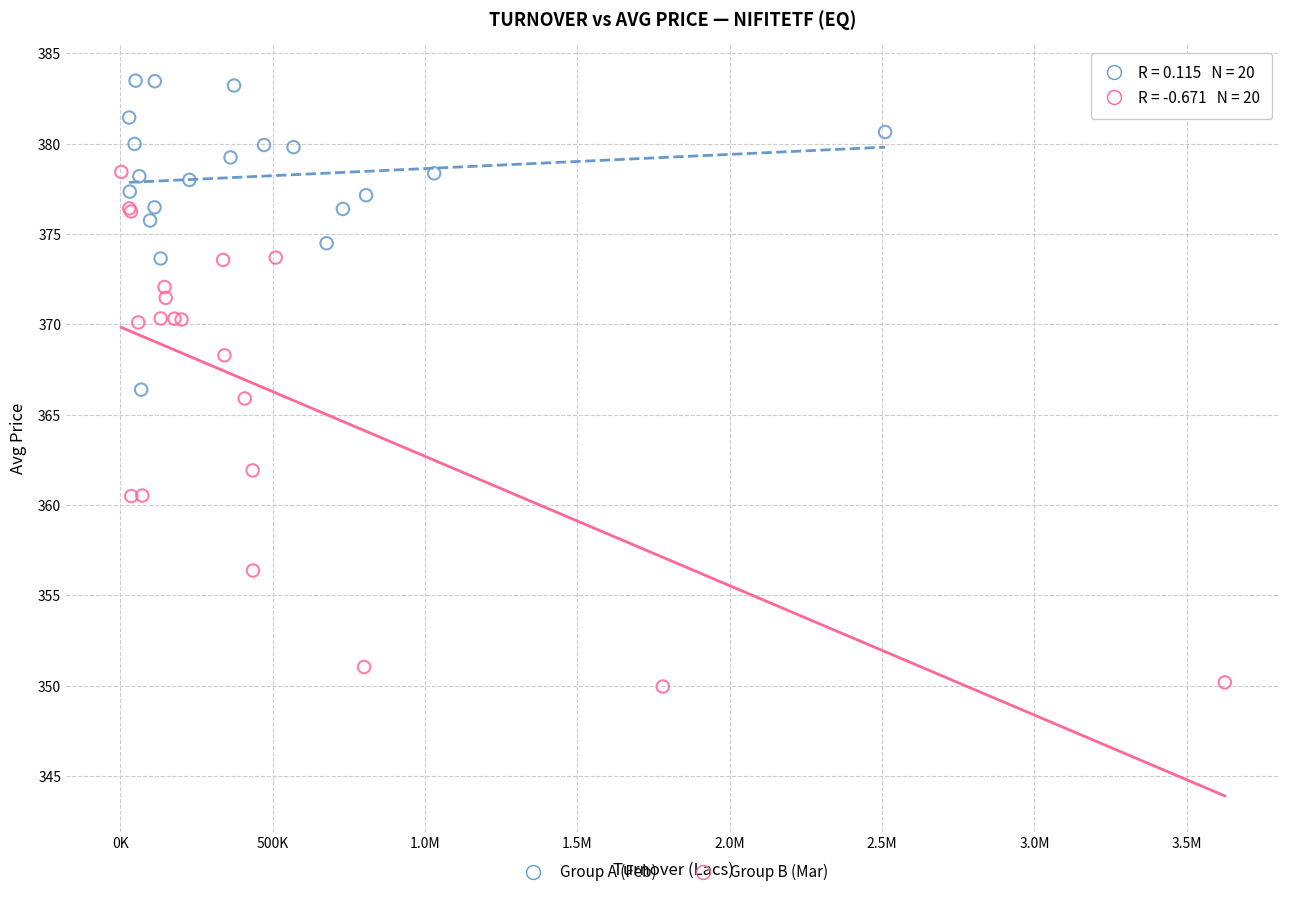

Which series has the largest Y range (max minus min)?

Group B (Mar)